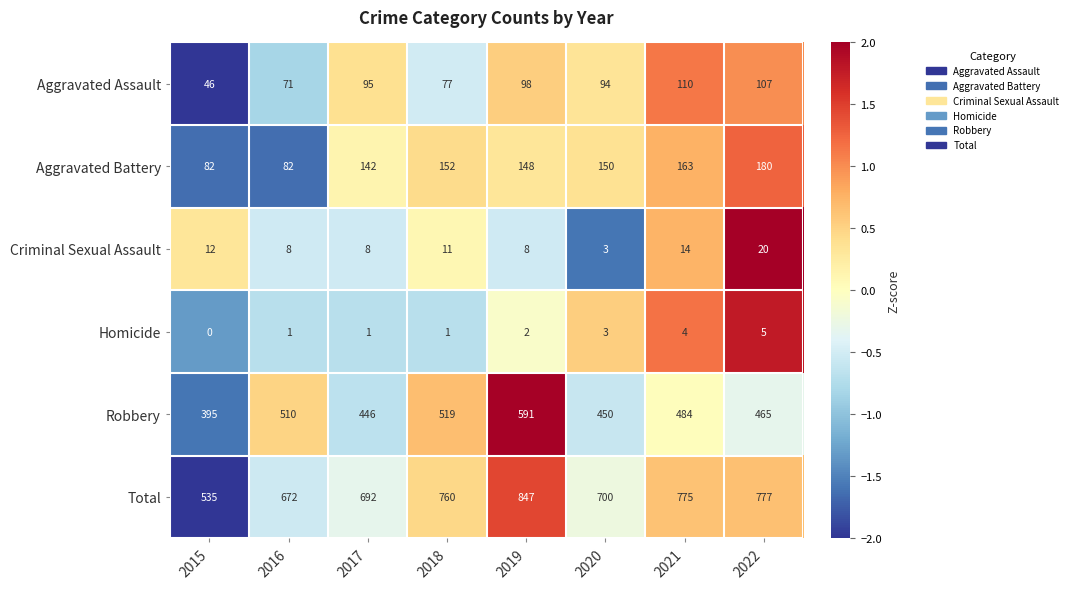

At which category does the chart reach its minimum across all series?

2015